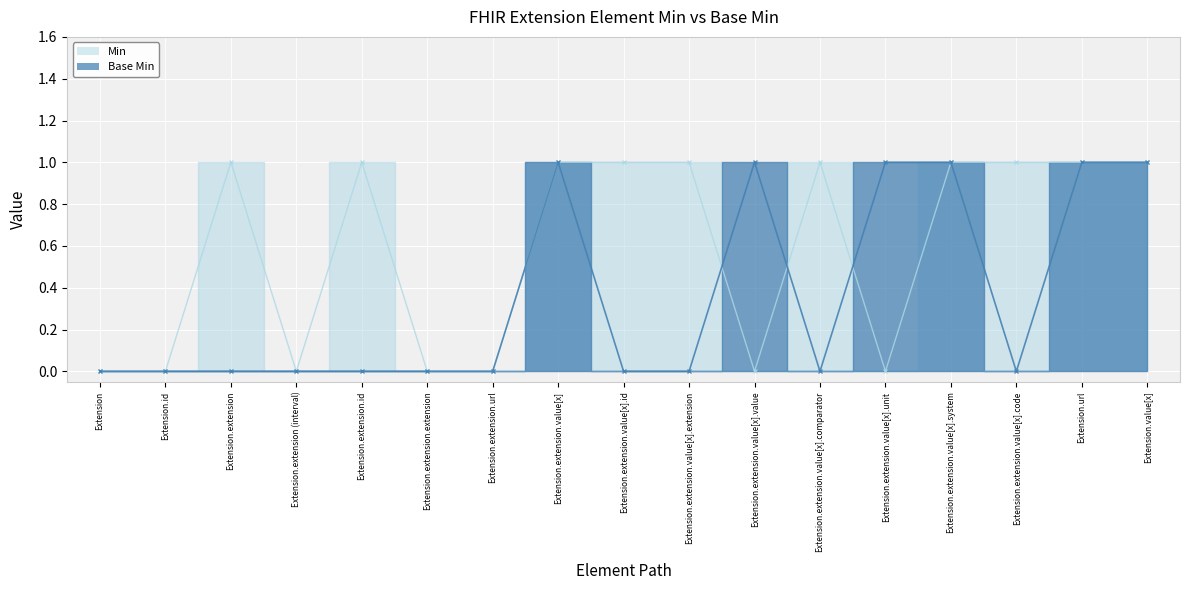

What is the difference between the maximum and minimum values in the Base Min series?

1